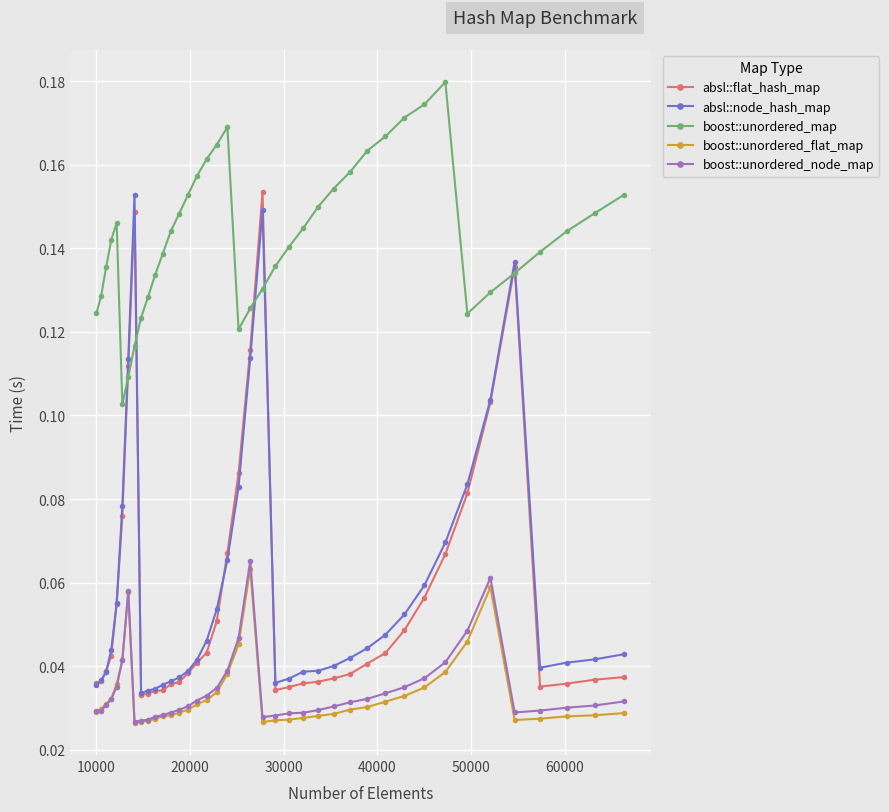

At how many categories does at least one series exceed 0?

40